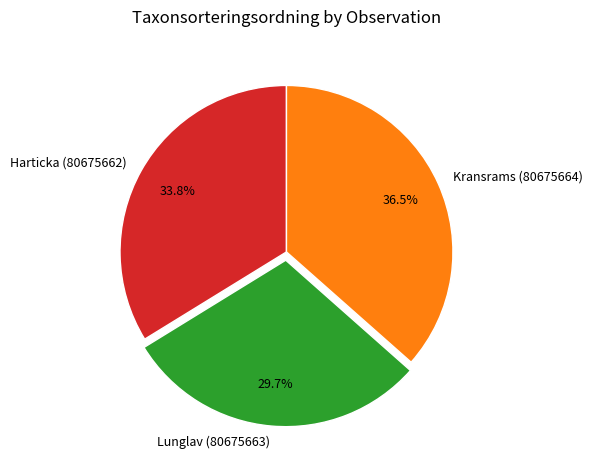

Is it true that Harticka (80675662) is 19% of the pie?

False